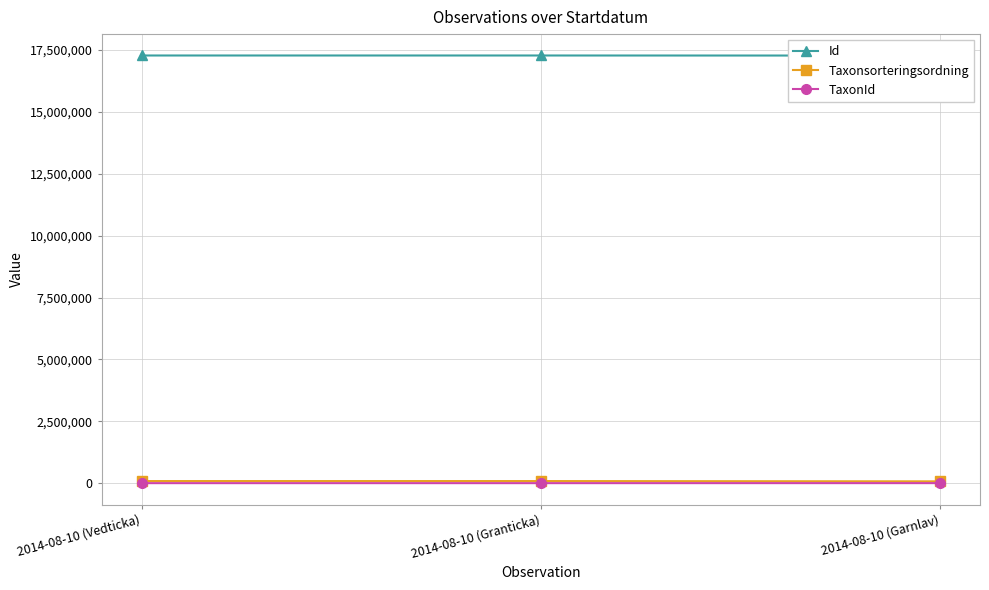

What is the average value of the TaxonId series?

5768